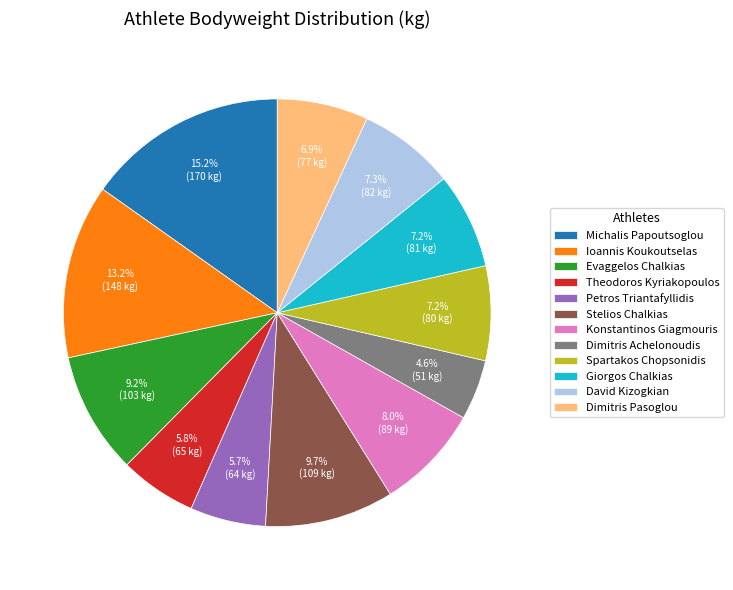

Which has a higher value, Theodoros Kyriakopoulos or Giorgos Chalkias?

Giorgos Chalkias